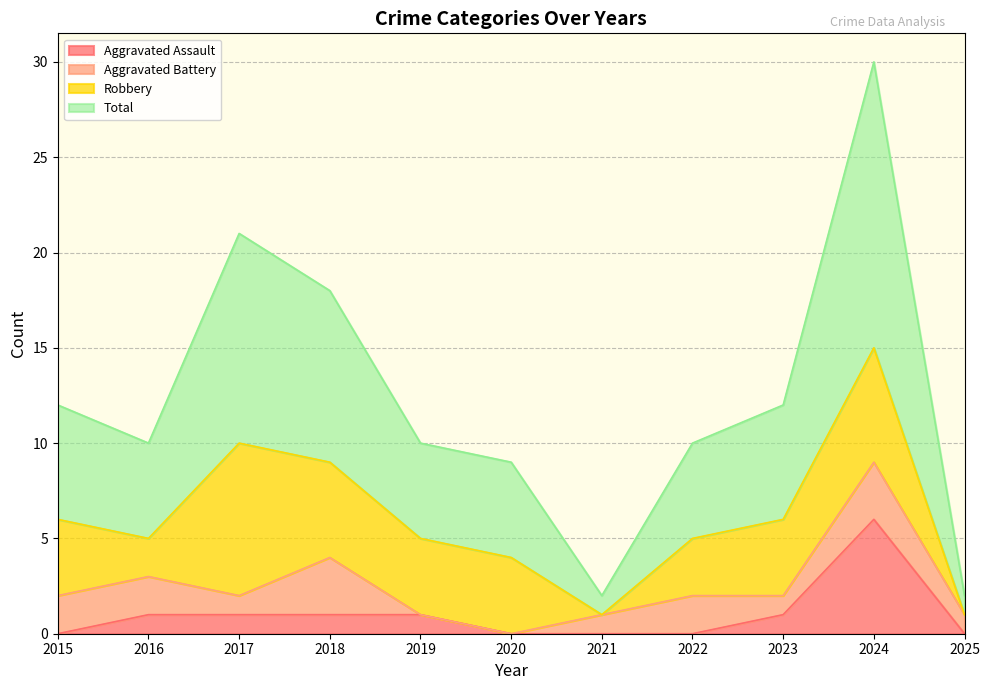

Where does the Aggravated Assault series first go above 1?

2024